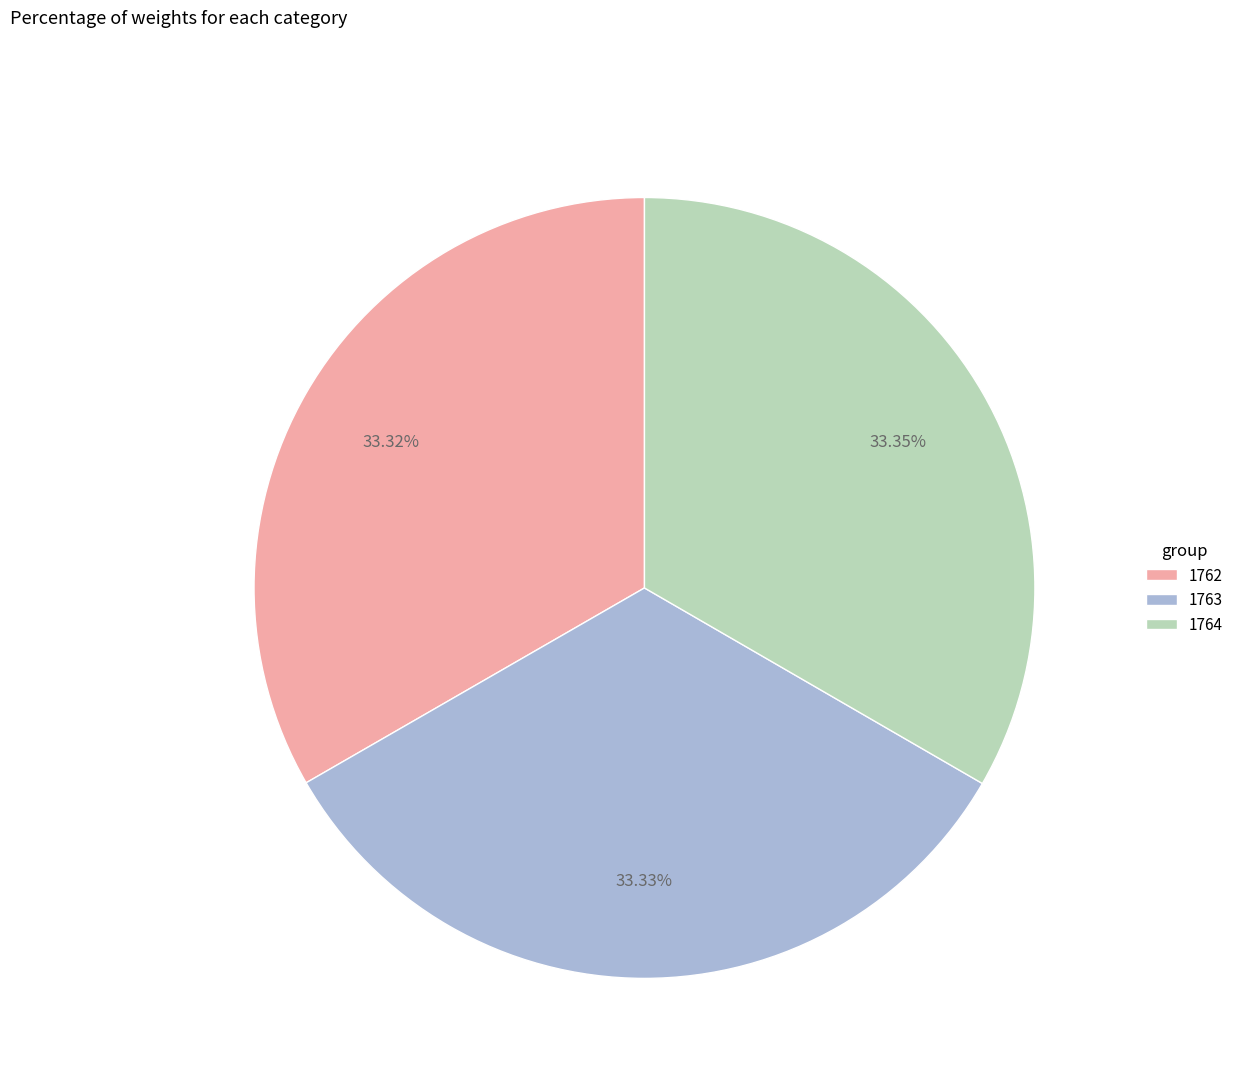

Is 1764 the majority of the pie?

No